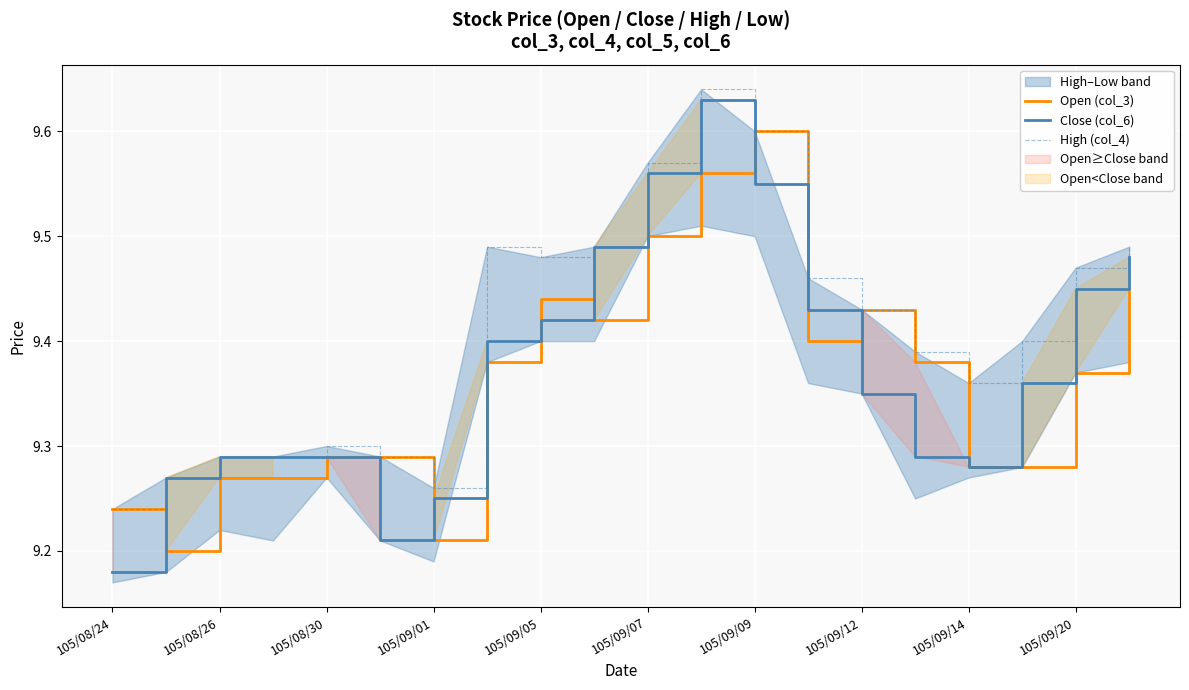

What is the value of the Close (col_6) point at the 4th from the left?

9.3